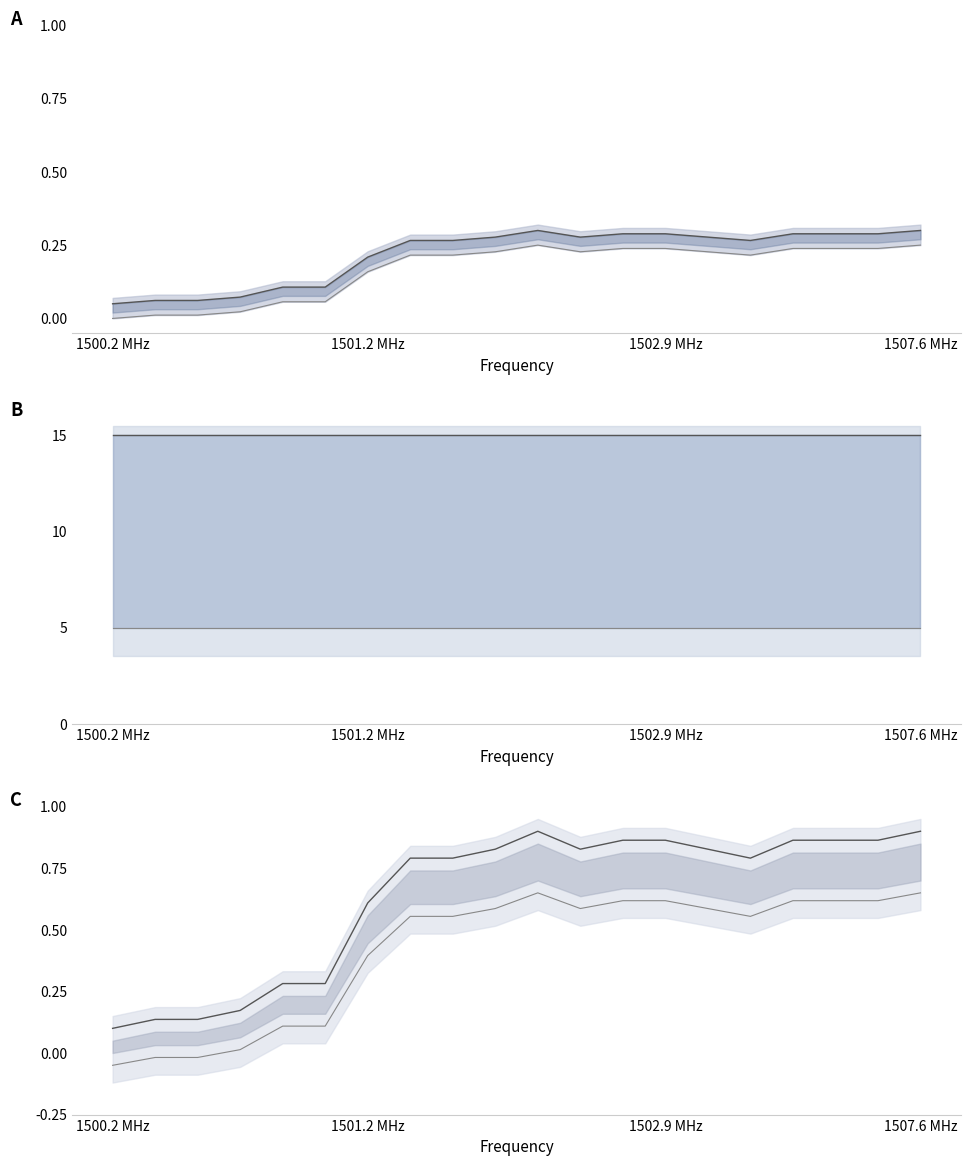

At how many categories does at least one series exceed 0?

20